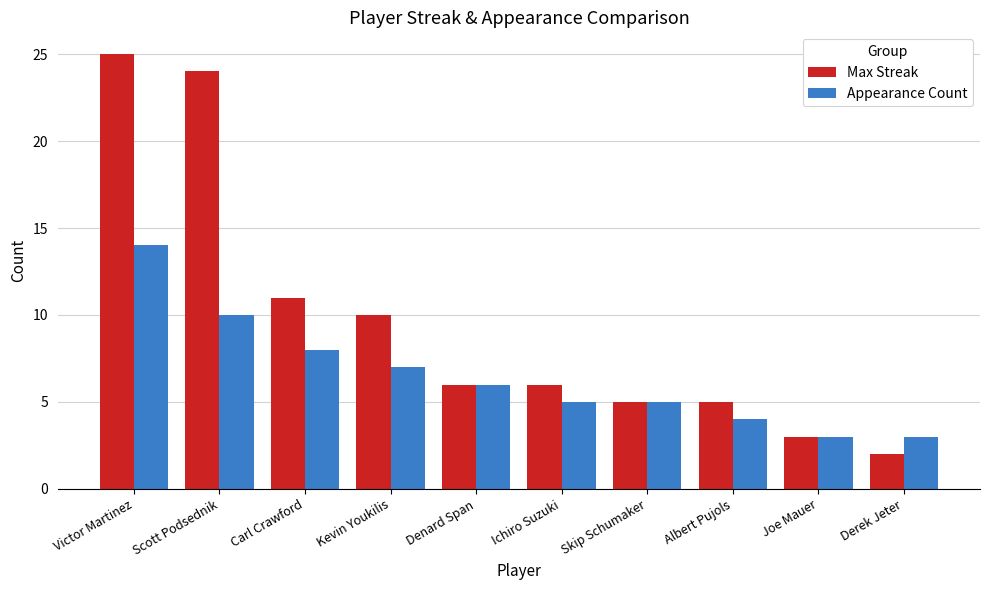

How many series are shown in this chart?

2